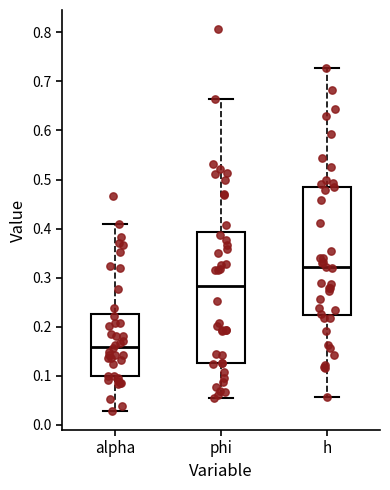

Which box's median line is the highest?

h